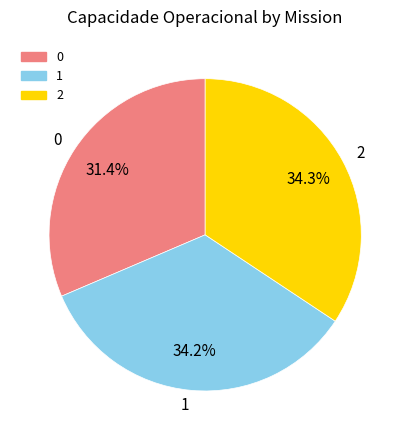

Approximately how many times larger is the value at 2 compared to 1?

1.0